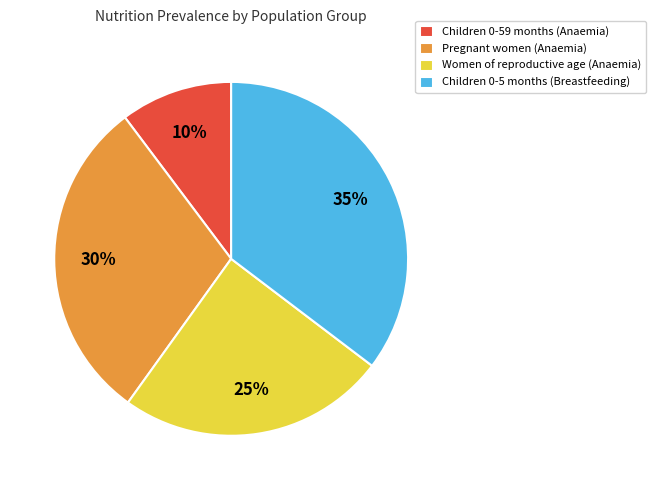

Which slice is the smallest?

Children 0-59 months (Anaemia)